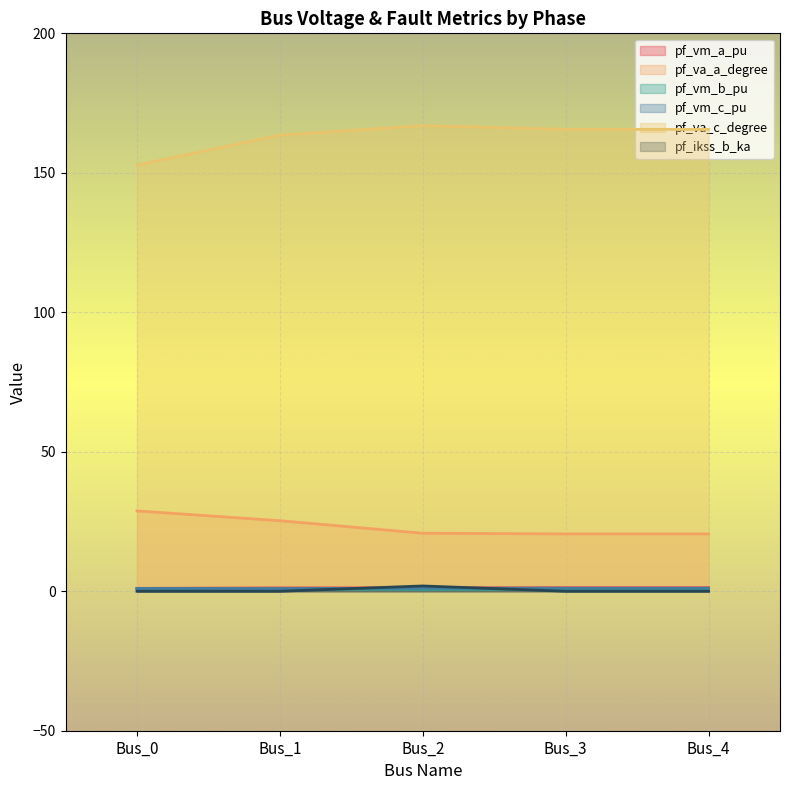

At which label does pf_ikss_b_ka reach its minimum?

Bus_0